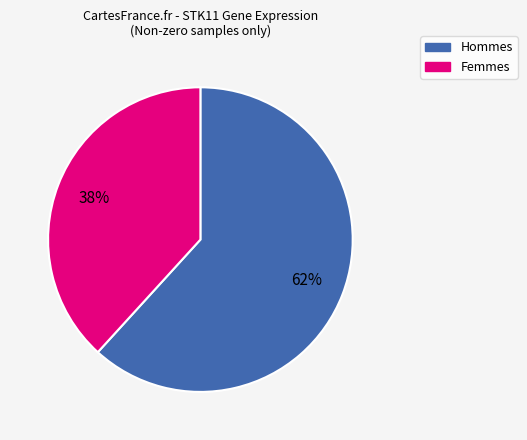

Does any single category account for the majority?

Yes